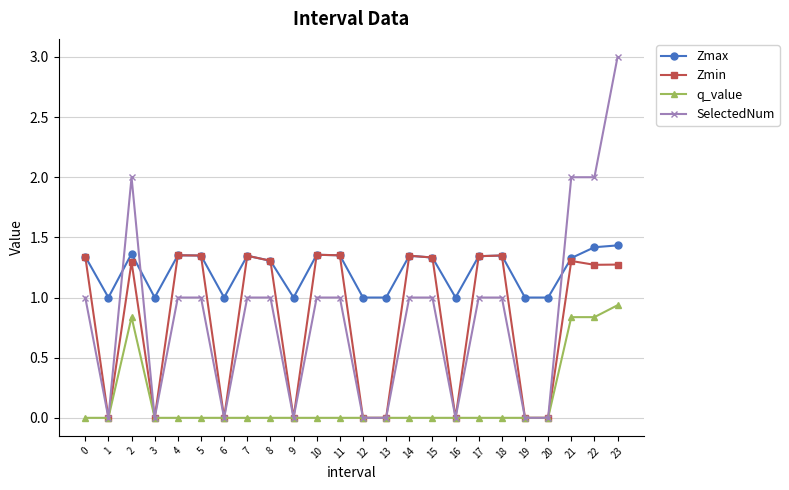

Is the value of Zmin at 6 greater than the value of q_value at 2?

No